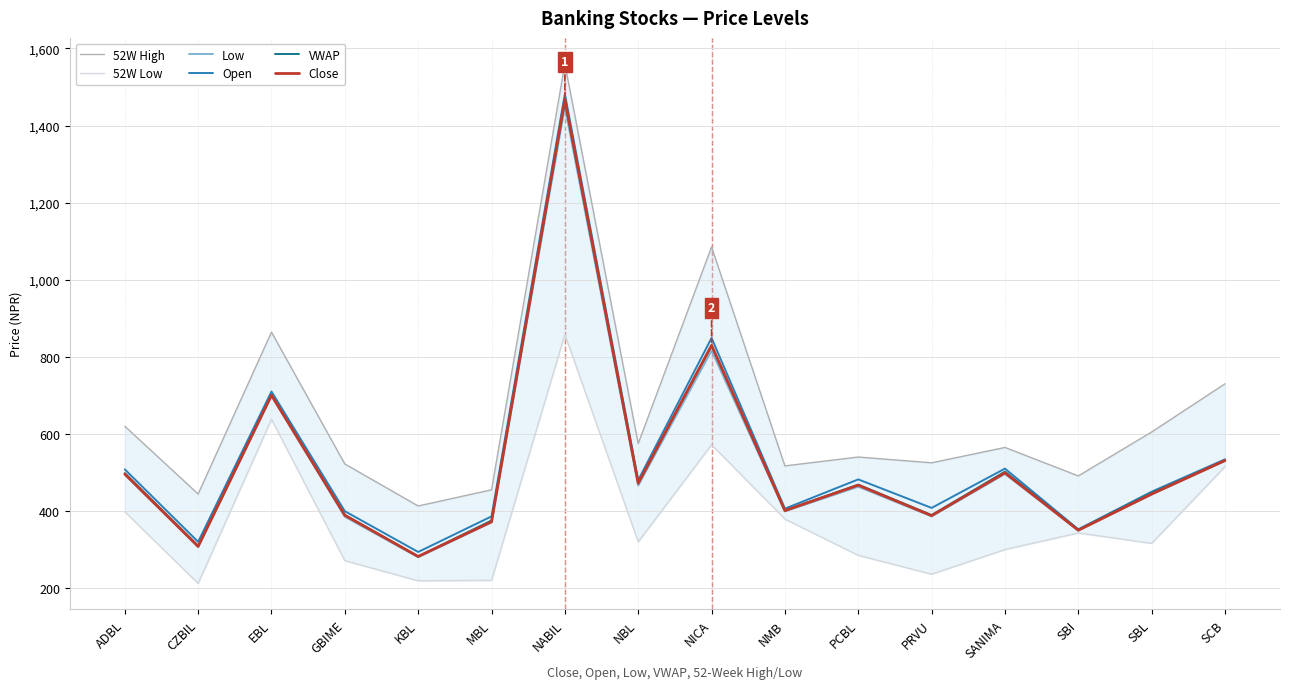

What is the difference between the second highest and second lowest values in the 52W High series?

641.0